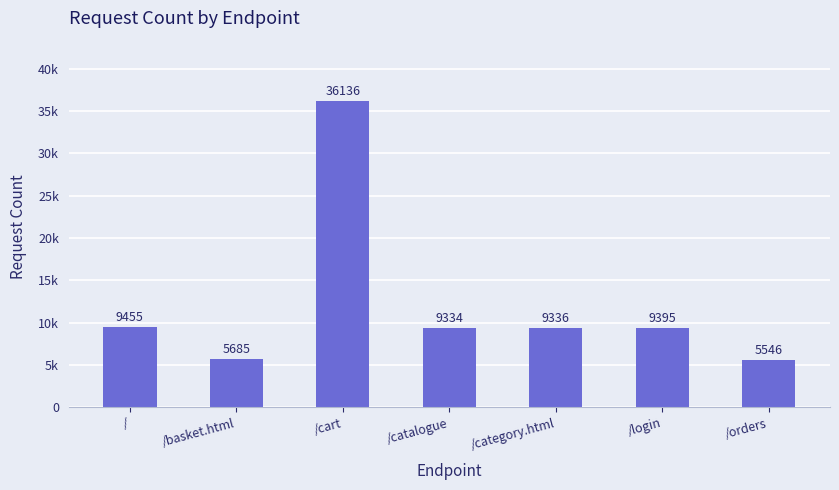

Does the chart contain any negative values?

No